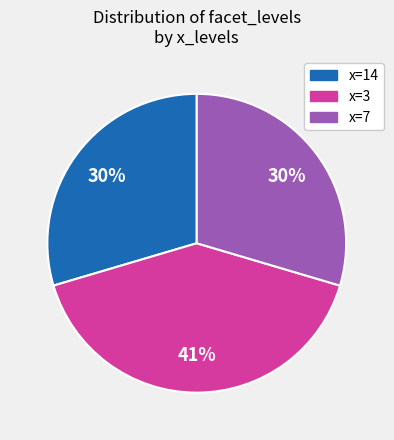

Combined, do x=14 and x=7 account for over 50%?

Yes